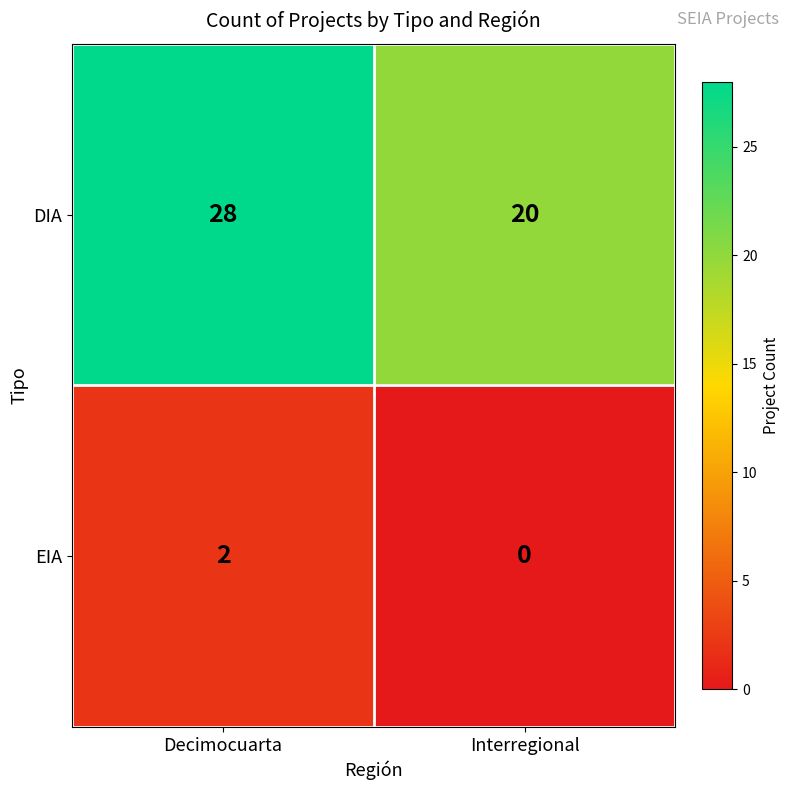

At Interregional, list the series in order from smallest to largest.

EIA, DIA